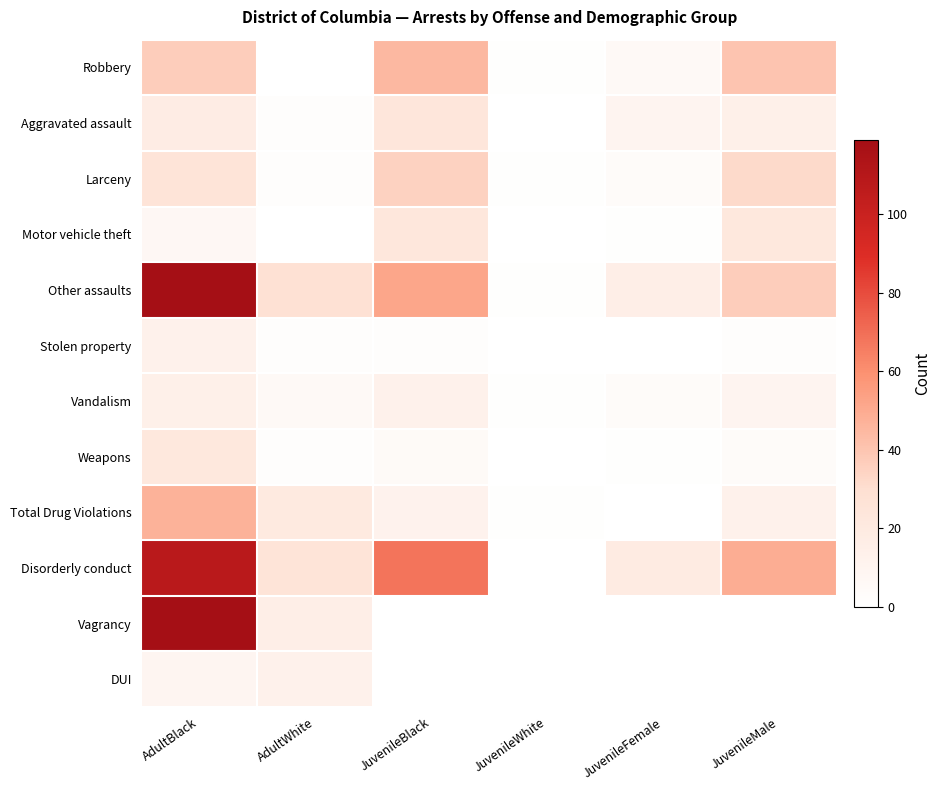

What is the total value across all series at JuvenileFemale?

61